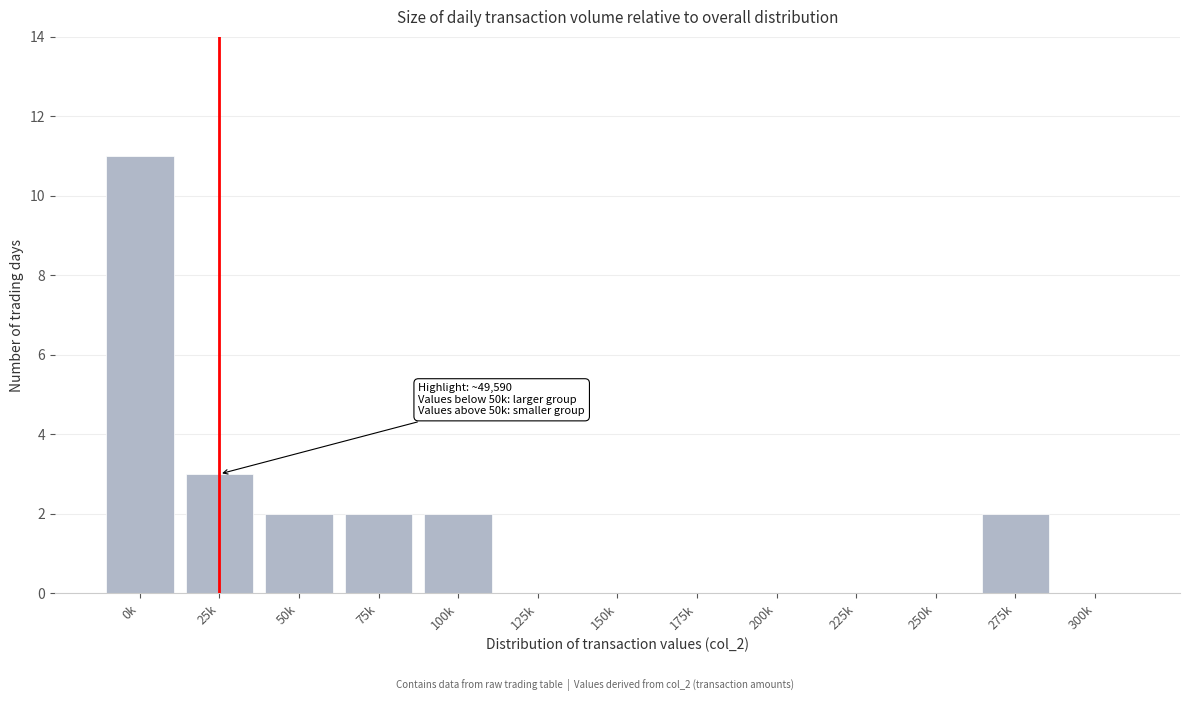

Reading left to right, extract all data points from this chart.

0k=11	25k=3	50k=2	75k=2	100k=2	125k=0	150k=0	175k=0	200k=0	225k=0	250k=0	275k=2	300k=0